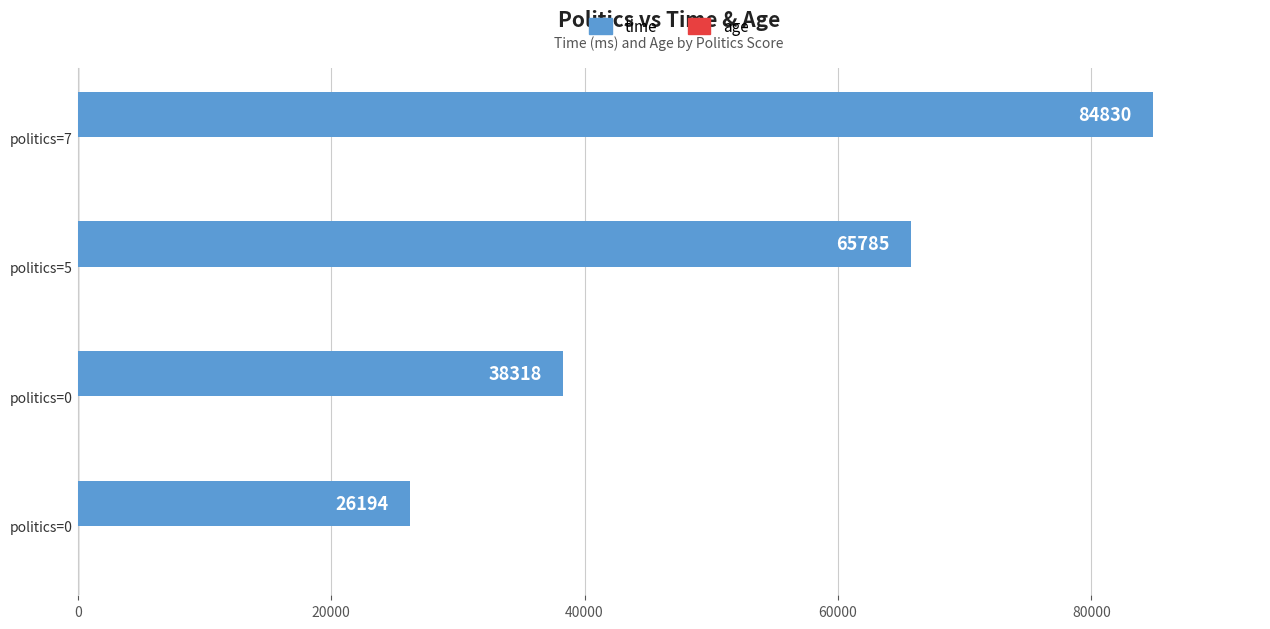

List the series in order of their overall mean, lowest first.

age, time